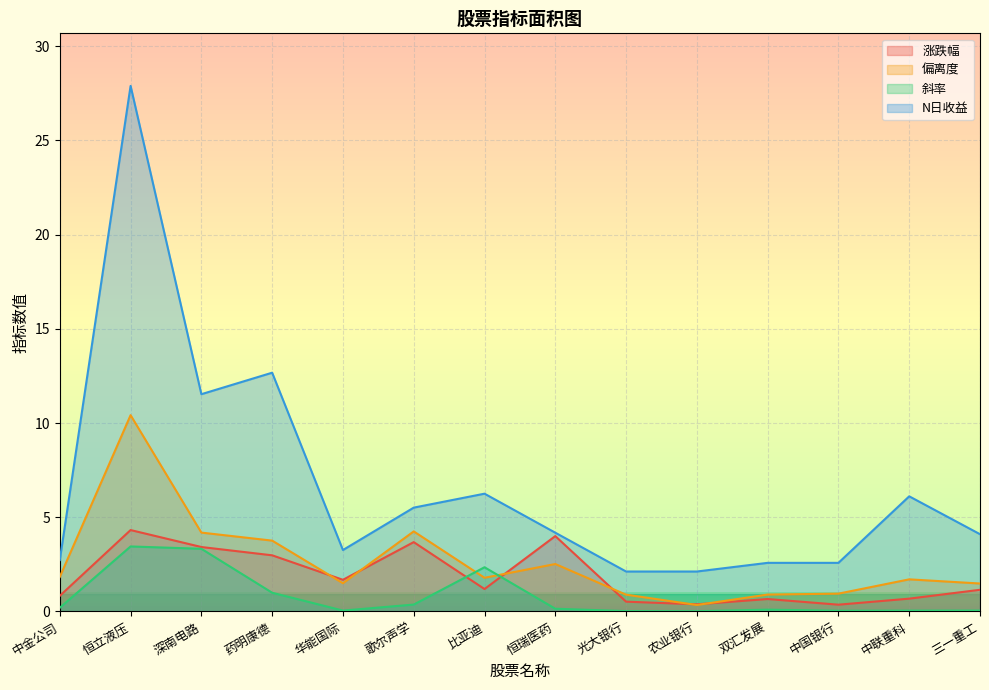

At which label does 涨跌幅 reach its peak?

恒立液压